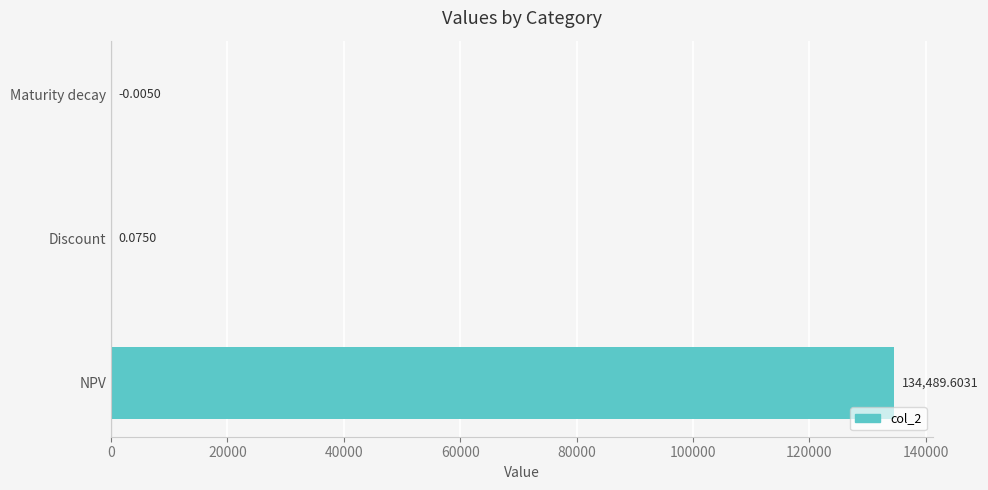

What is the sum of all values?

134489.7